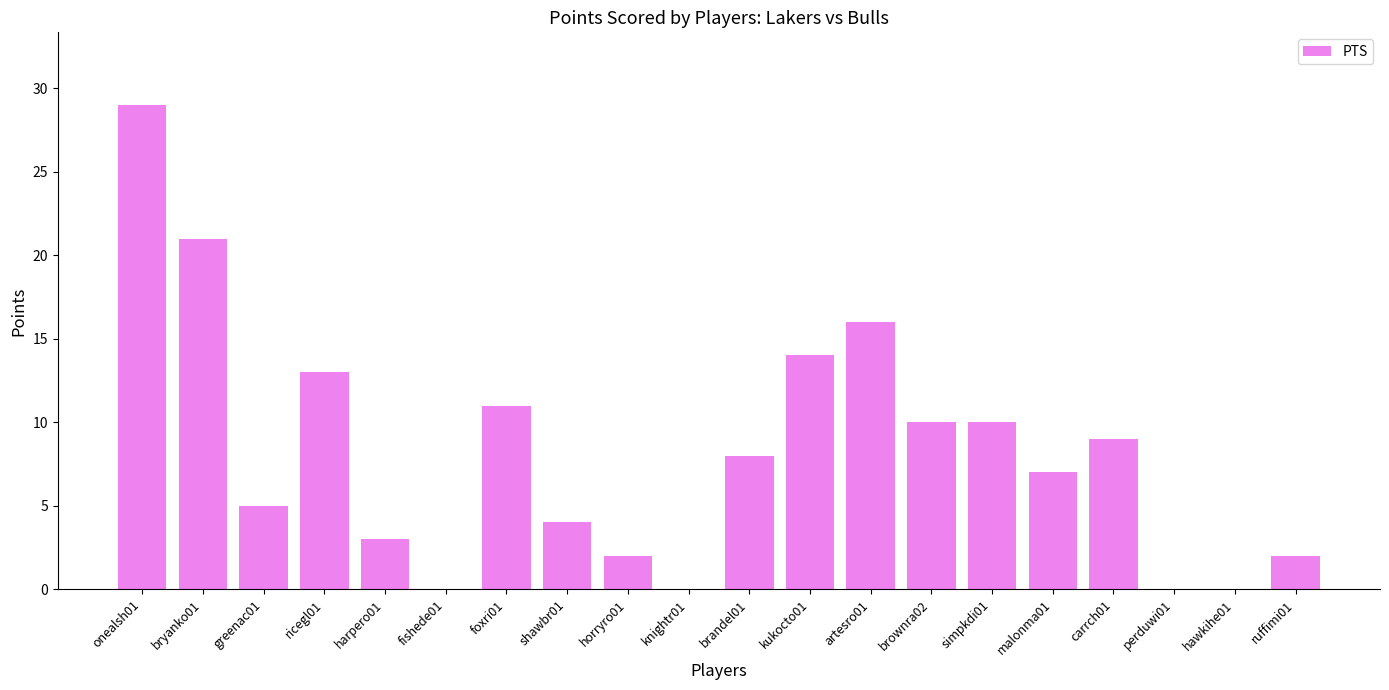

Reading right to left, extract all data points from this chart.

2	0	0	9	7	10	10	16	14	8	0	2	4	11	0	3	13	5	21	29